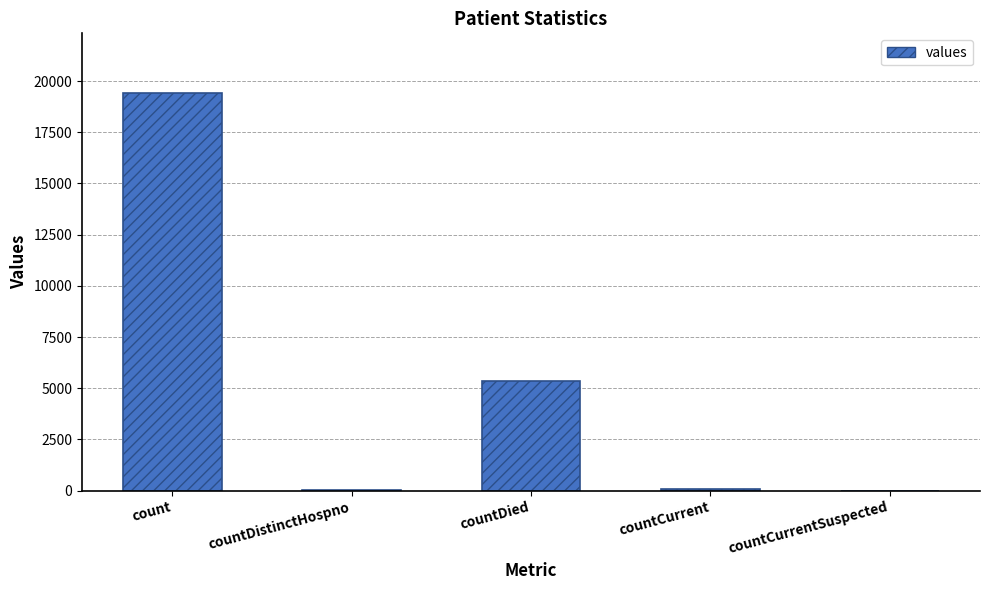

Are the bars horizontal?

No